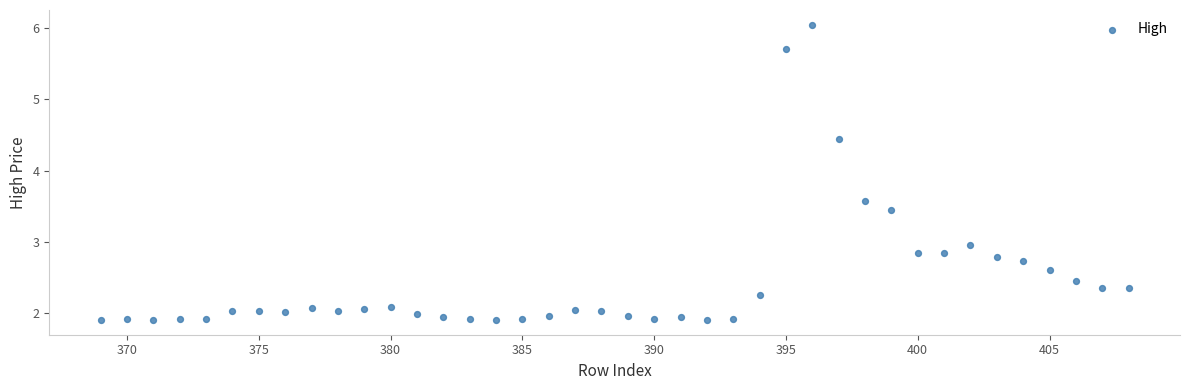

What is the range of X values (max minus min)?

39.0